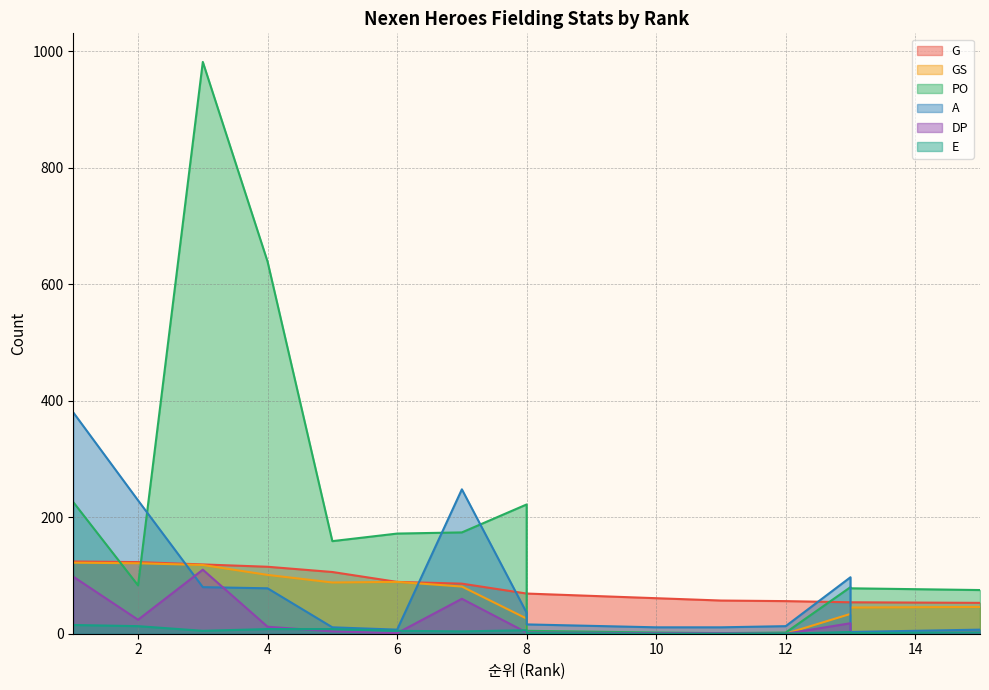

Rank the series at 3 from lowest to highest value.

E, A, DP, GS, G, PO